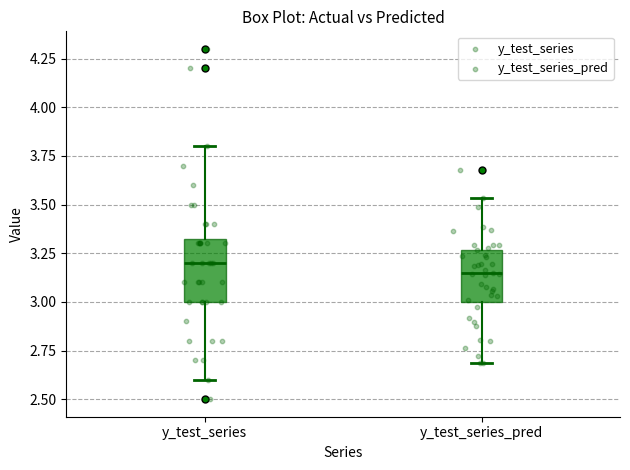

Comparing the boxes themselves (not the whiskers), which one is the tallest?

y_test_series